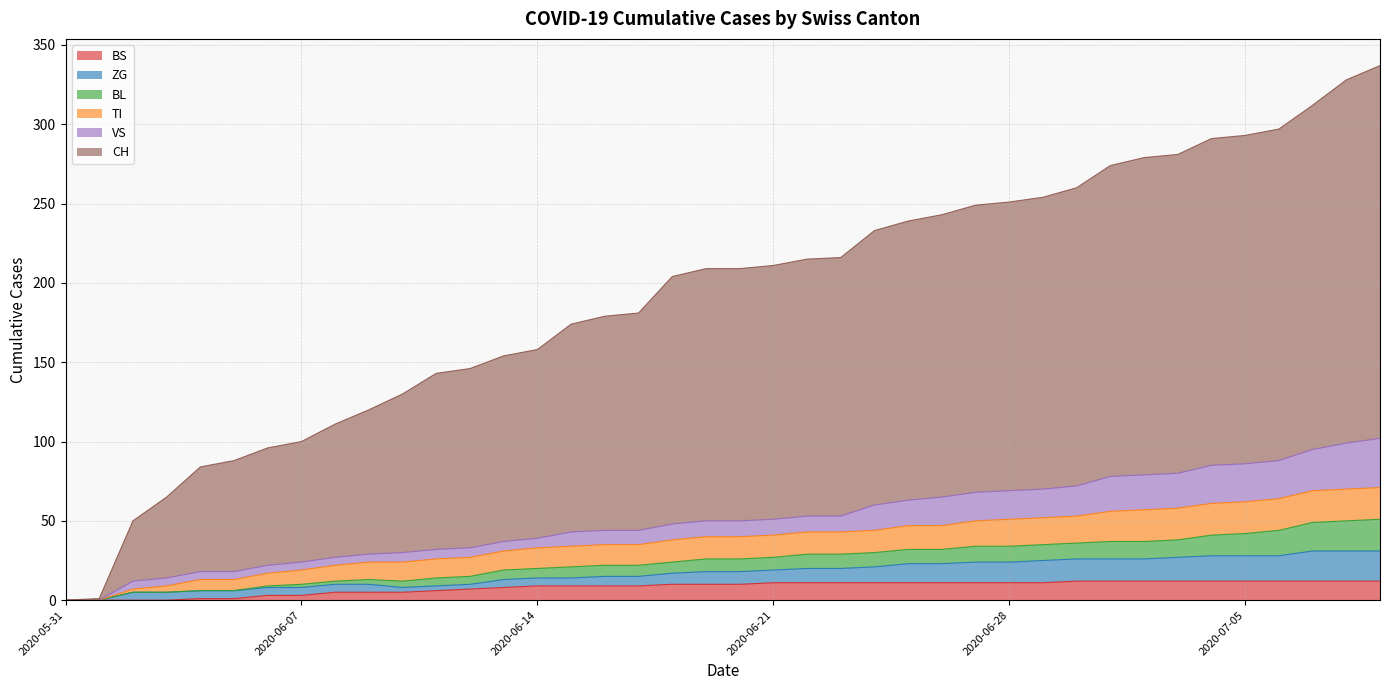

Rank the series at 2020-06-15 from highest to lowest value.

CH, TI, VS, BS, BL, ZG